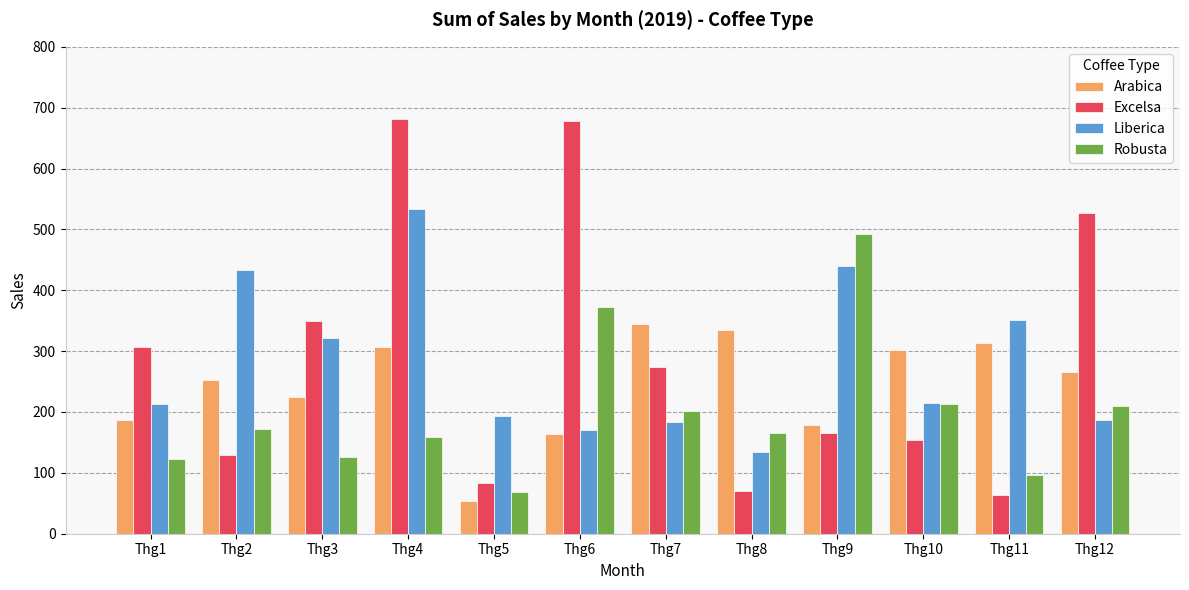

What is the approximate value of Arabica at Thg3?

224.9